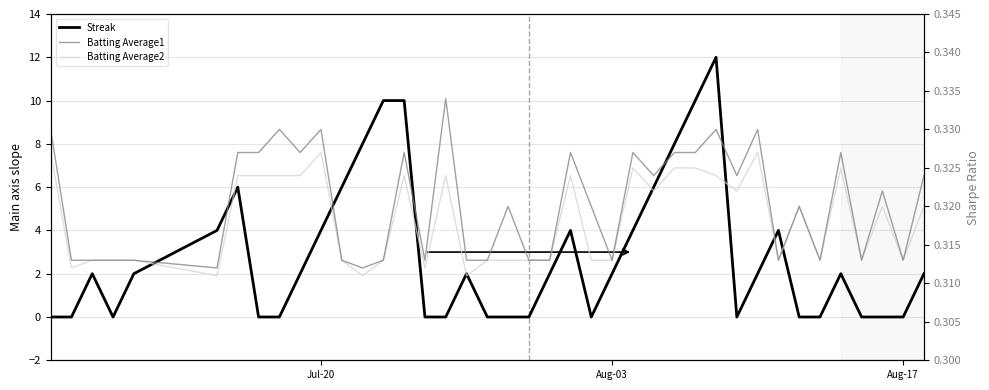

How many times do Batting Average1 and Streak cross each other?

17